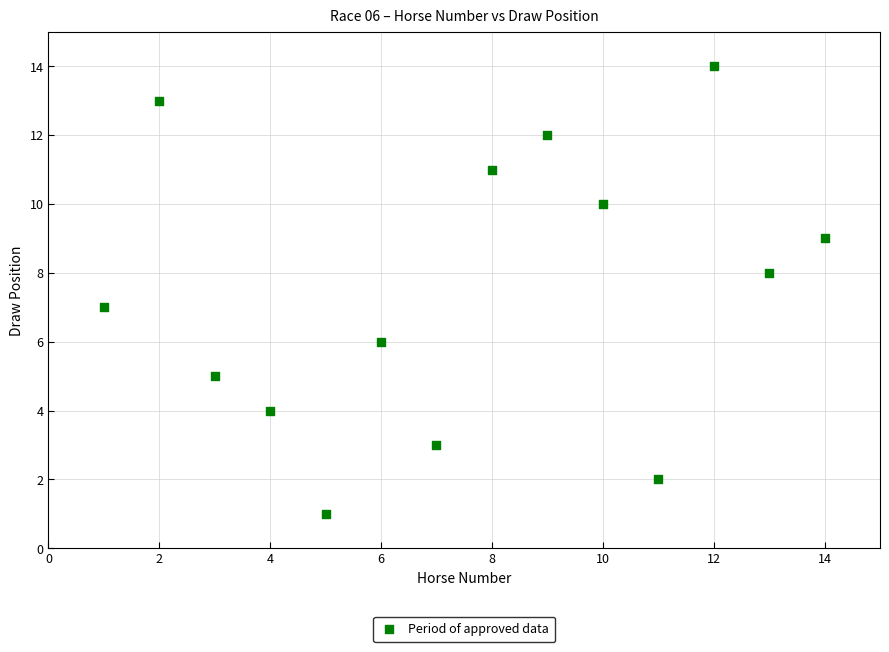

What is the range of Y values (max minus min)?

13